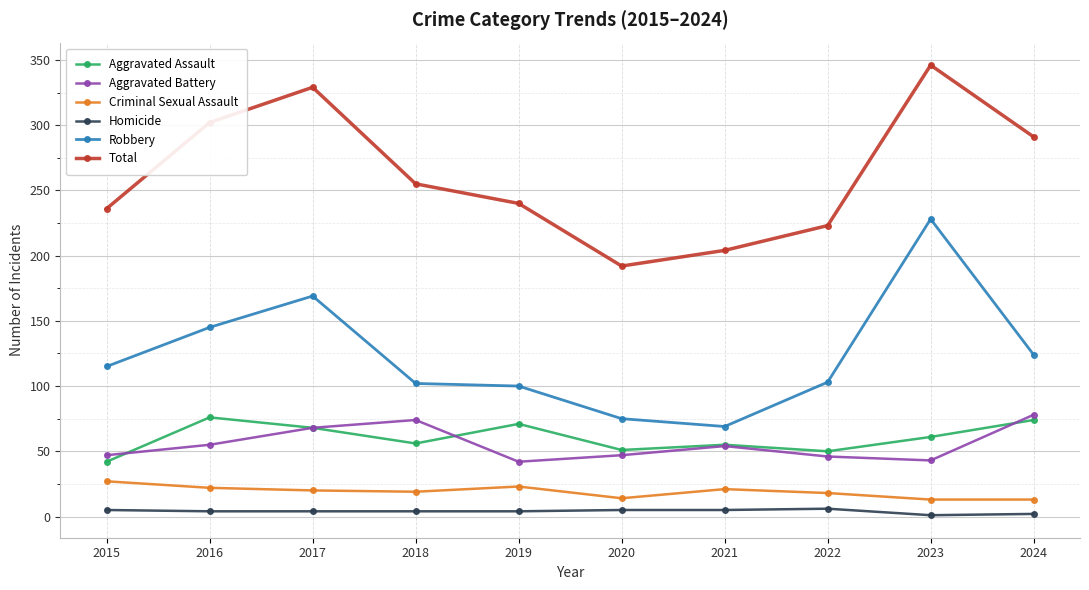

Where is the first local maximum for Aggravated Battery?

2018